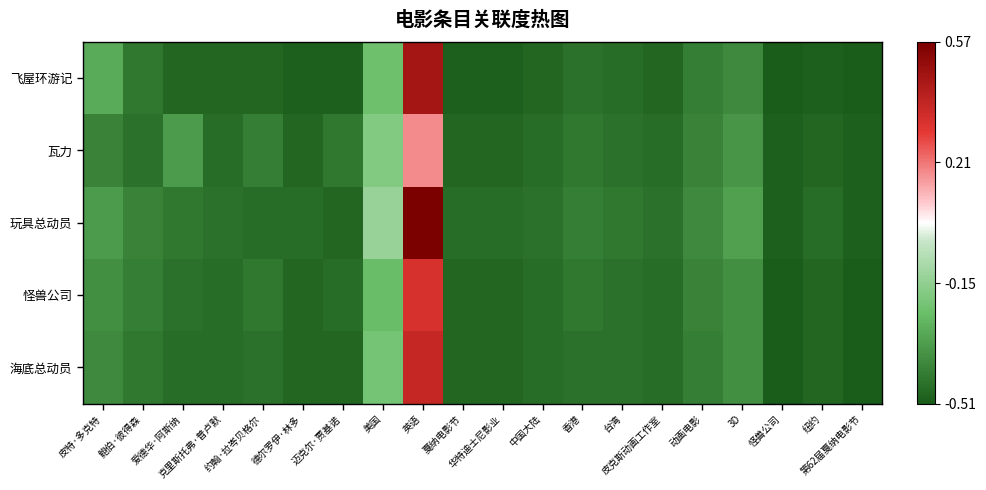

At how many categories does at least one series exceed 0?

1